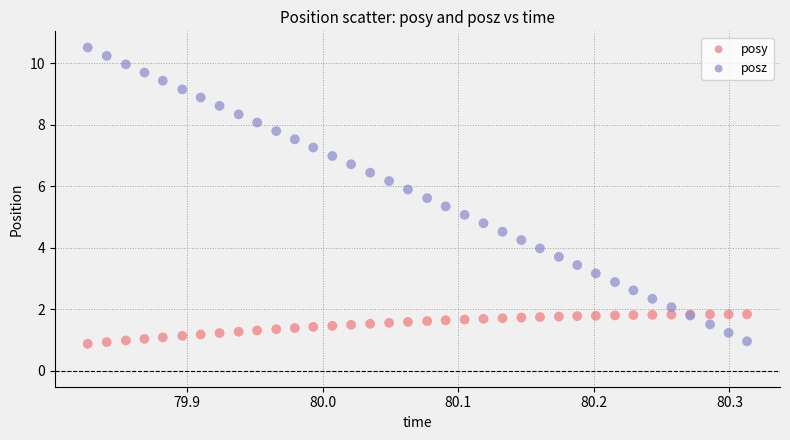

Which series has the largest Y range (max minus min)?

posz